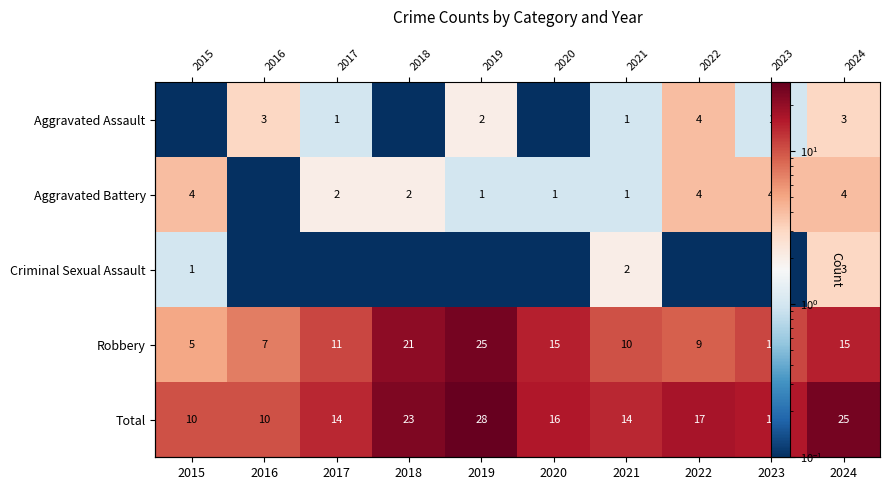

What is the sum of the Aggravated Assault values at 2023 and 2018?

1.1